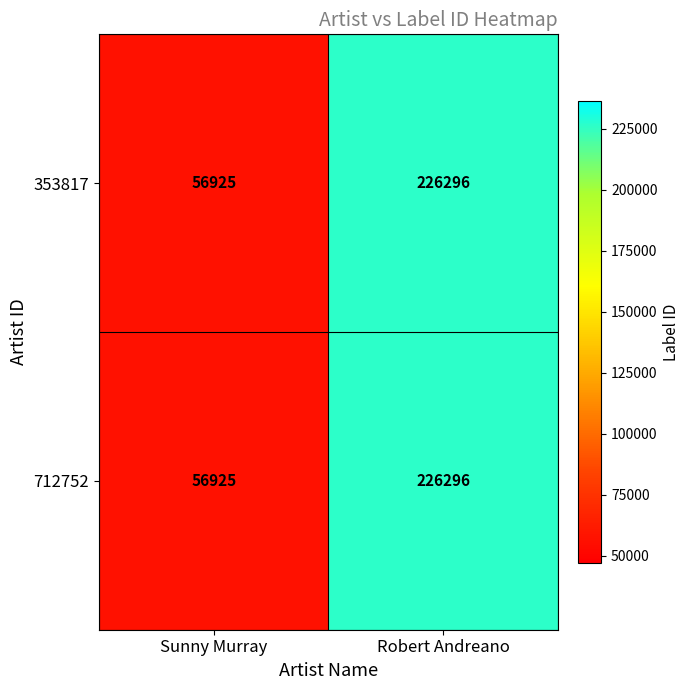

Which category has the highest value across all series?

Robert Andreano